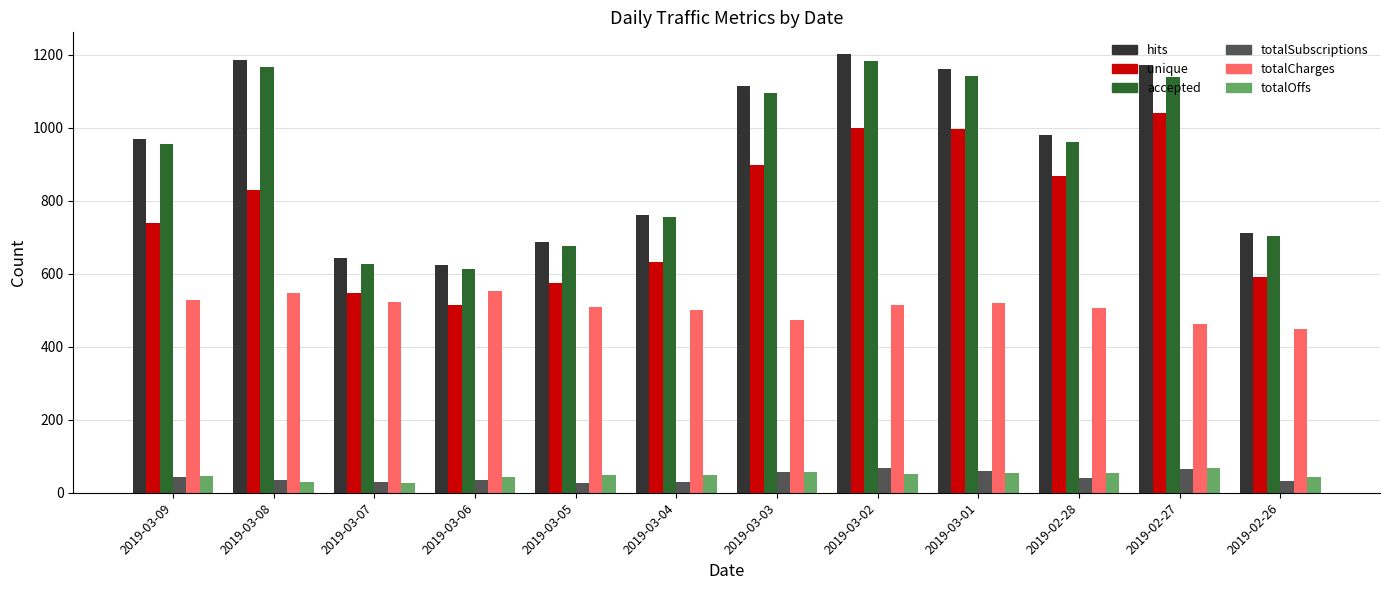

What is the minimum value for unique?

514